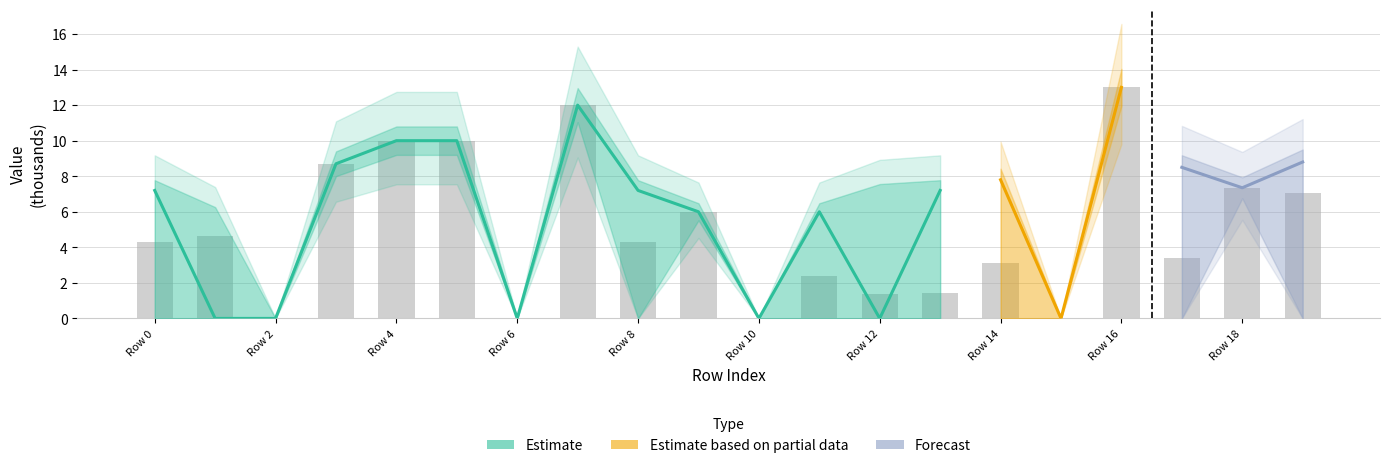

Reading left to right, what are all the values shown in this chart?

4.3	4.6	0.0	8.7	10.0	10.0	0.0	12.0	4.3	6.0	0.0	2.4	1.4	1.4	3.1	0.0	13.0	3.4	7.3	7.0